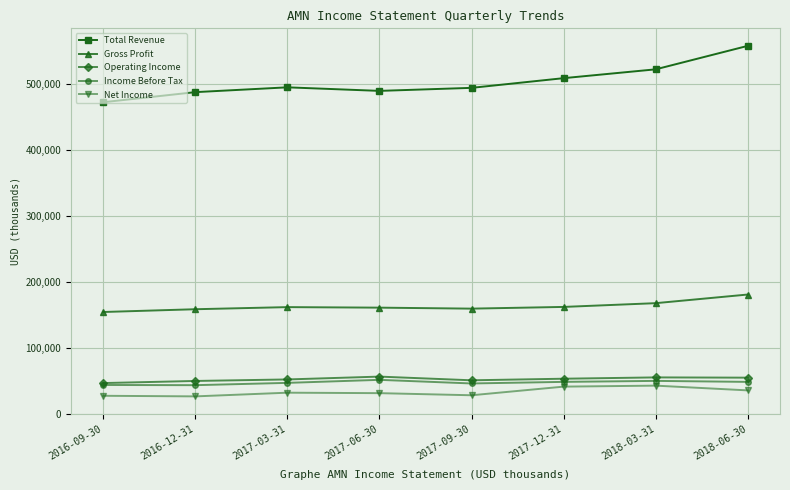

True or false: Net Income has a value of 31300 at 2017-06-30.

True